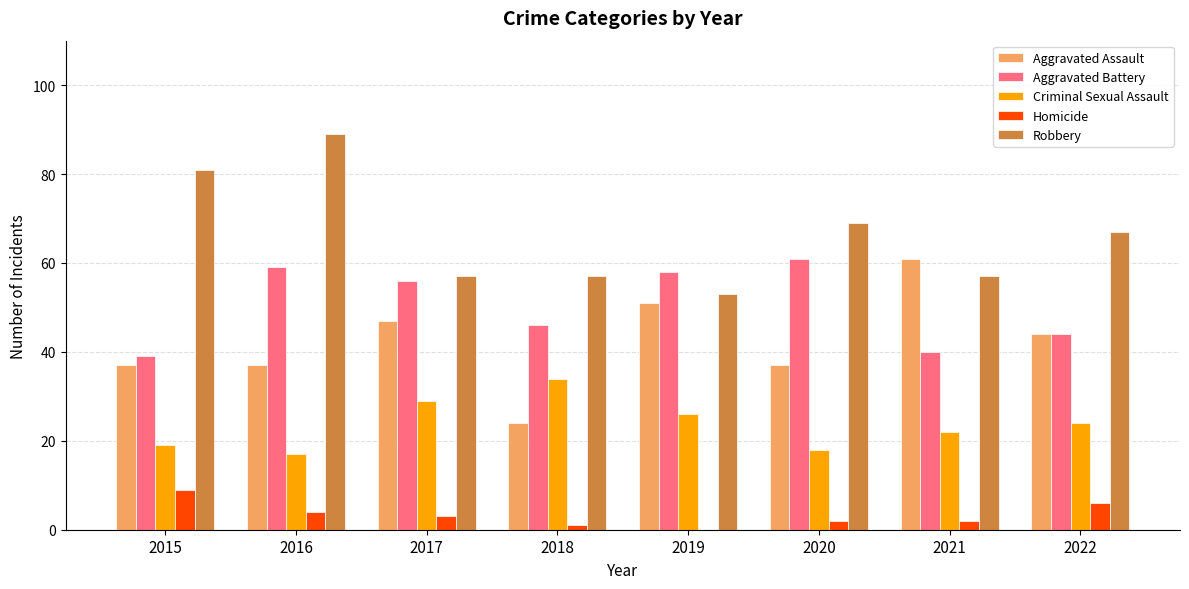

What is the sum of all Aggravated Assault values?

338